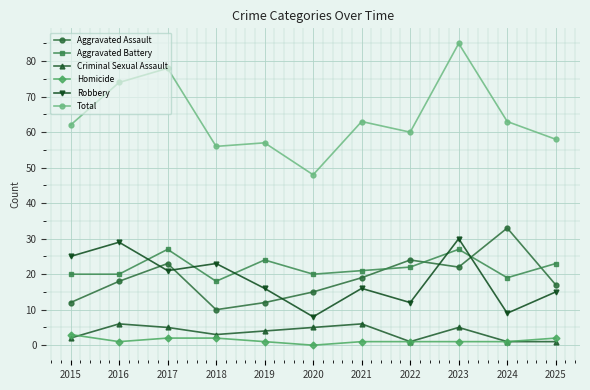

In Aggravated Assault, how many points are higher than both neighbors (excluding endpoints)?

3